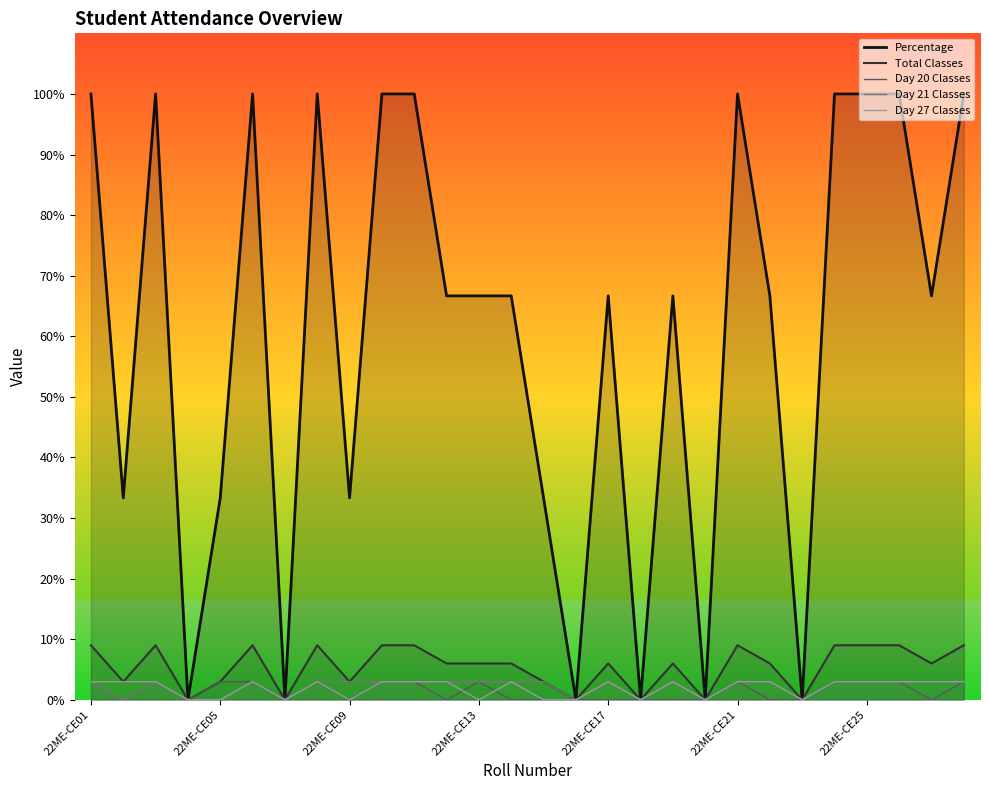

True or false: Day 21 Classes and Total Classes cross at least once.

False